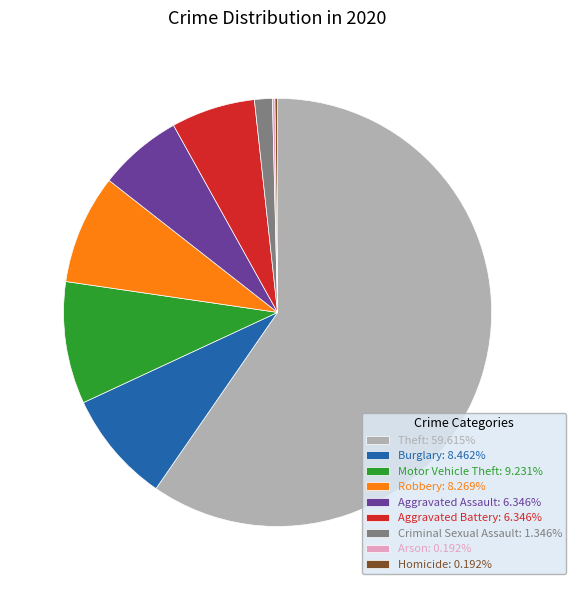

Does Theft: 59.615% represent more than half of the total?

Yes